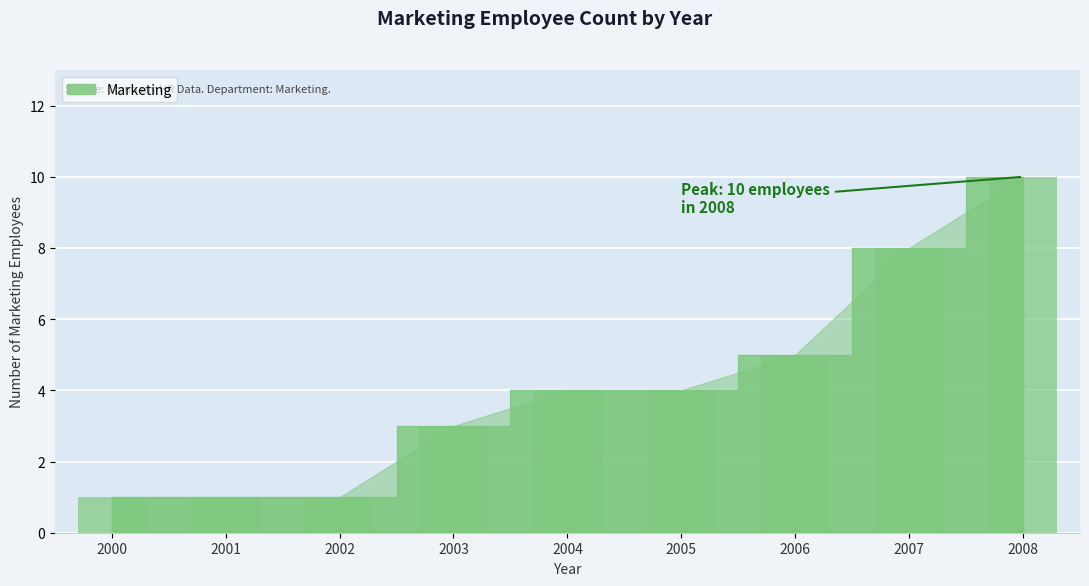

What is the greatest value displayed?

10